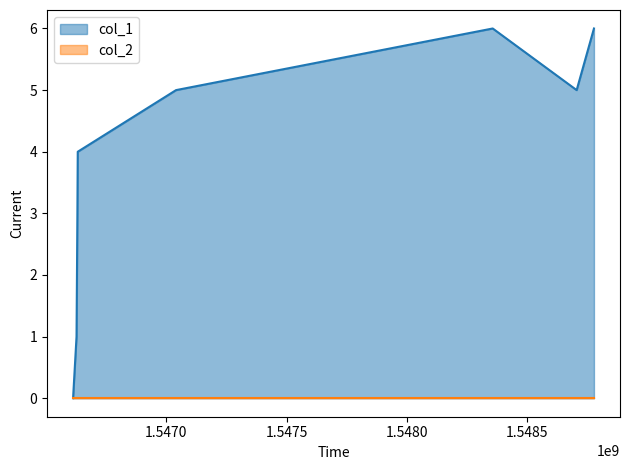

True or false: col_1_line has more than 1 points higher than both neighbors.

False